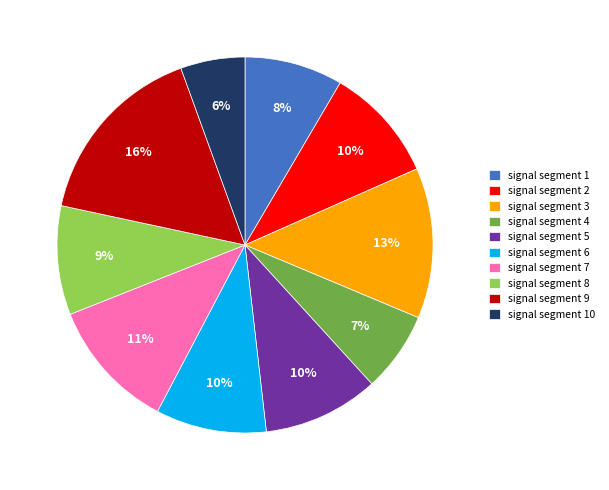

How many segments does this pie chart have?

10